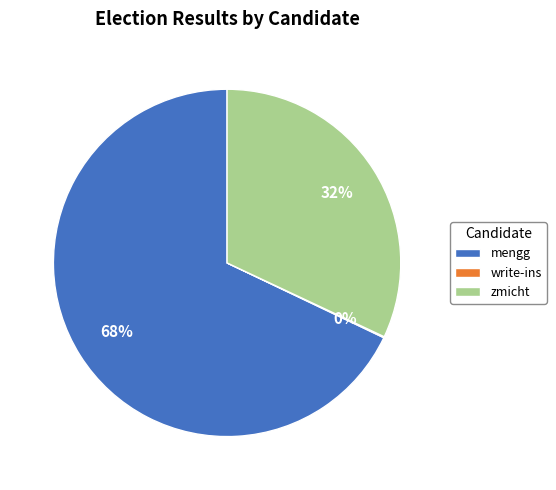

What is the ratio of the value at mengg to the value at zmicht?

2.1